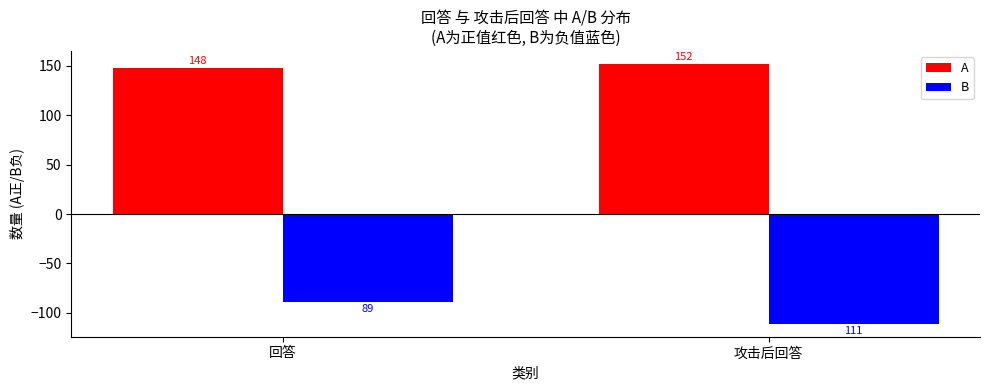

The value of A at 回答 is 148. True or false?

True